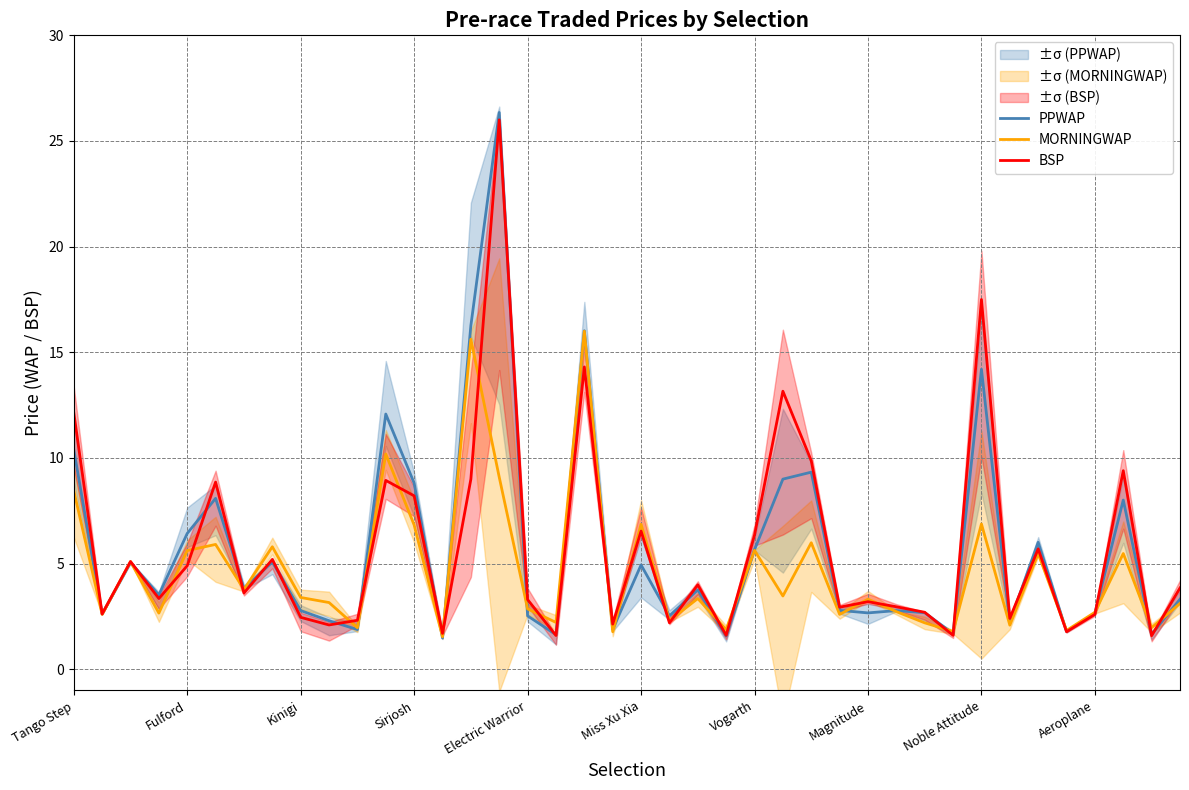

Rank the series at 31 from lowest to highest value.

BSP, PPWAP, MORNINGWAP